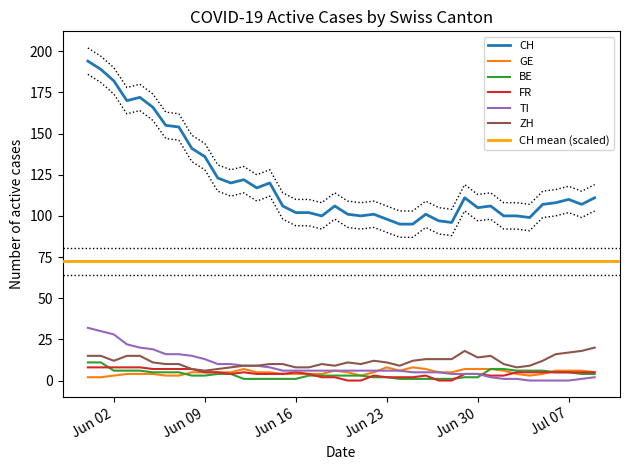

In ZH, how many points are higher than both neighbors (excluding endpoints)?

5